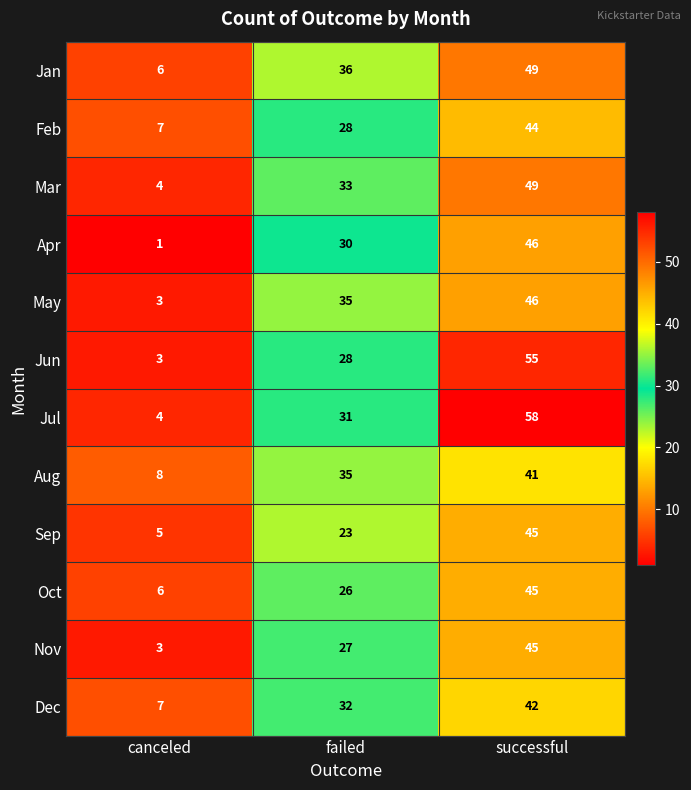

What is the minimum value shown in the chart?

1